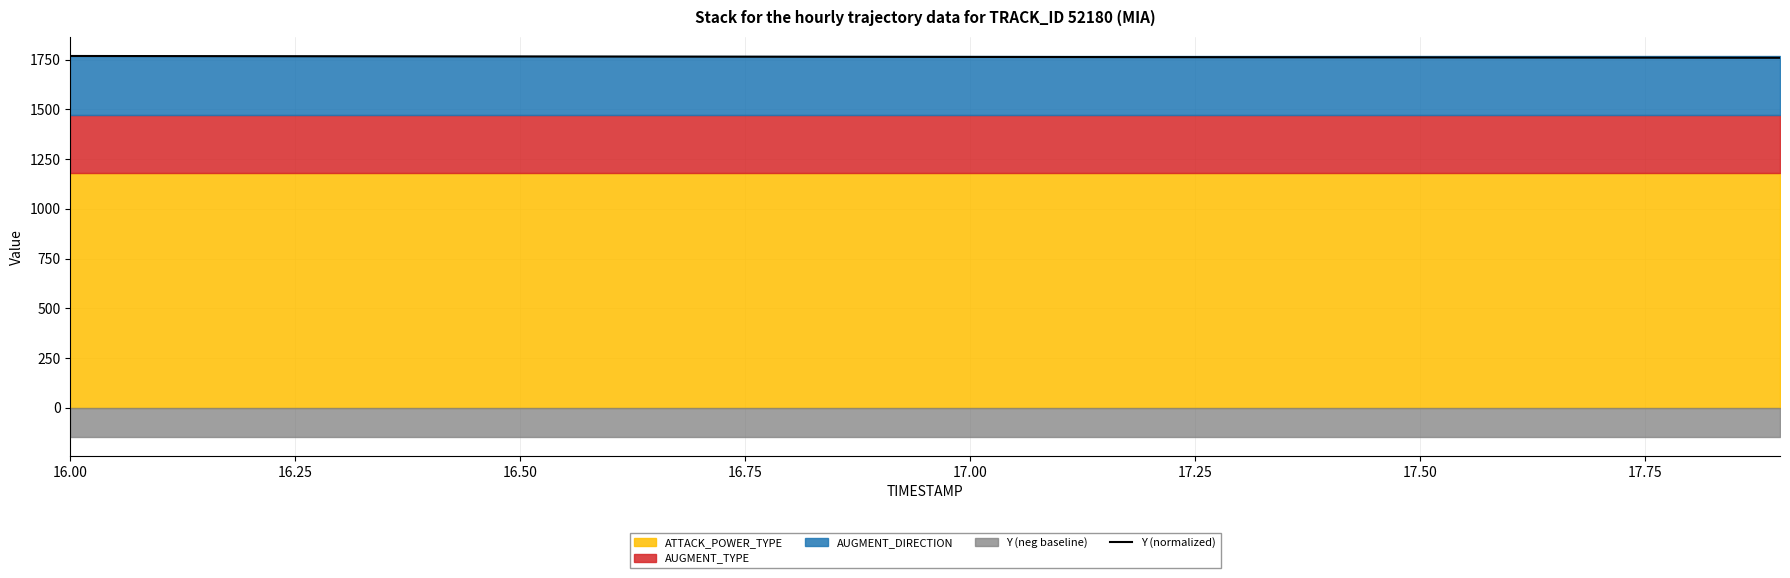

What is the difference between the maximum and second lowest values?

8.6